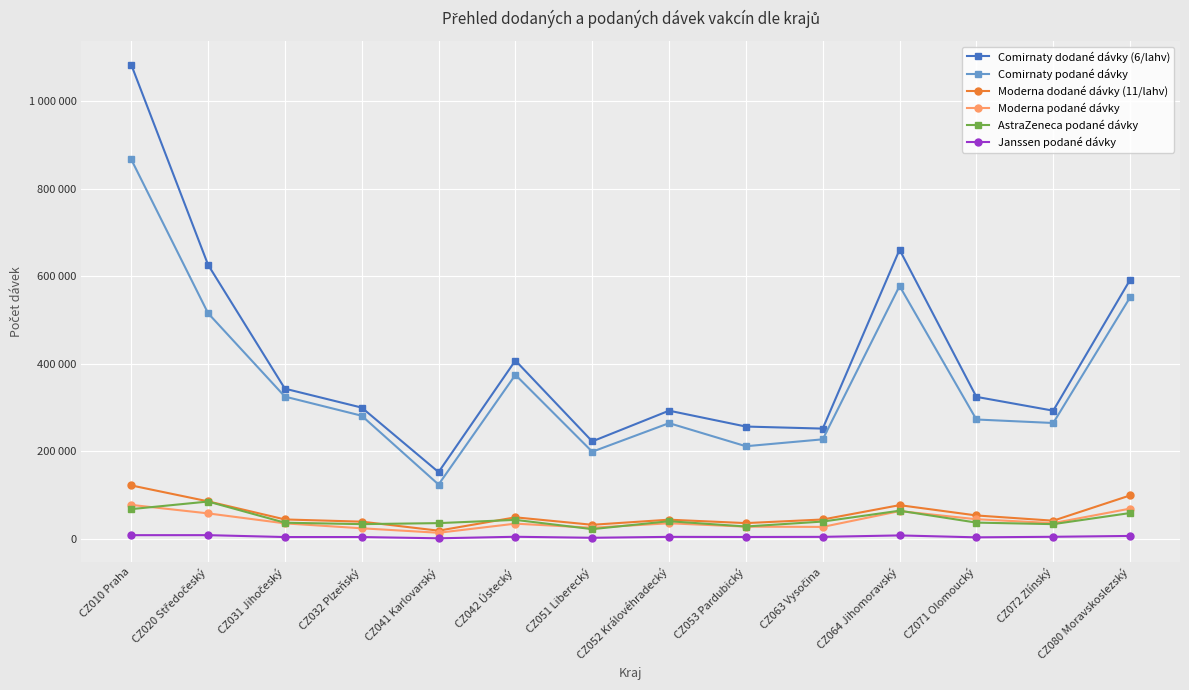

True or false: Moderna dodané dávky (11/lahv) and Comirnaty dodané dávky (6/lahv) cross at least once.

False